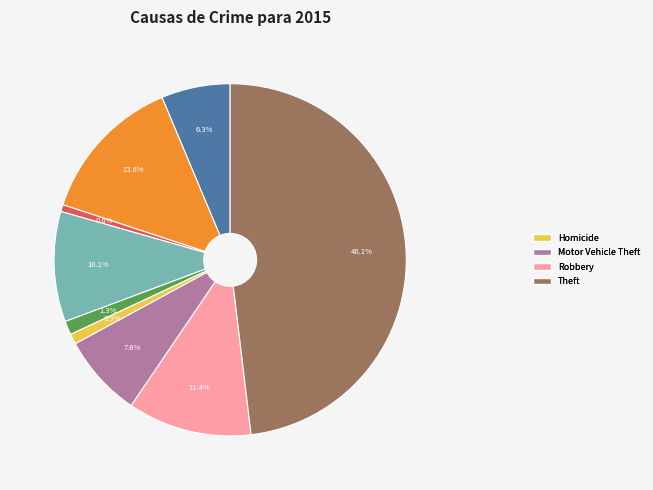

Does any single category account for the majority?

No